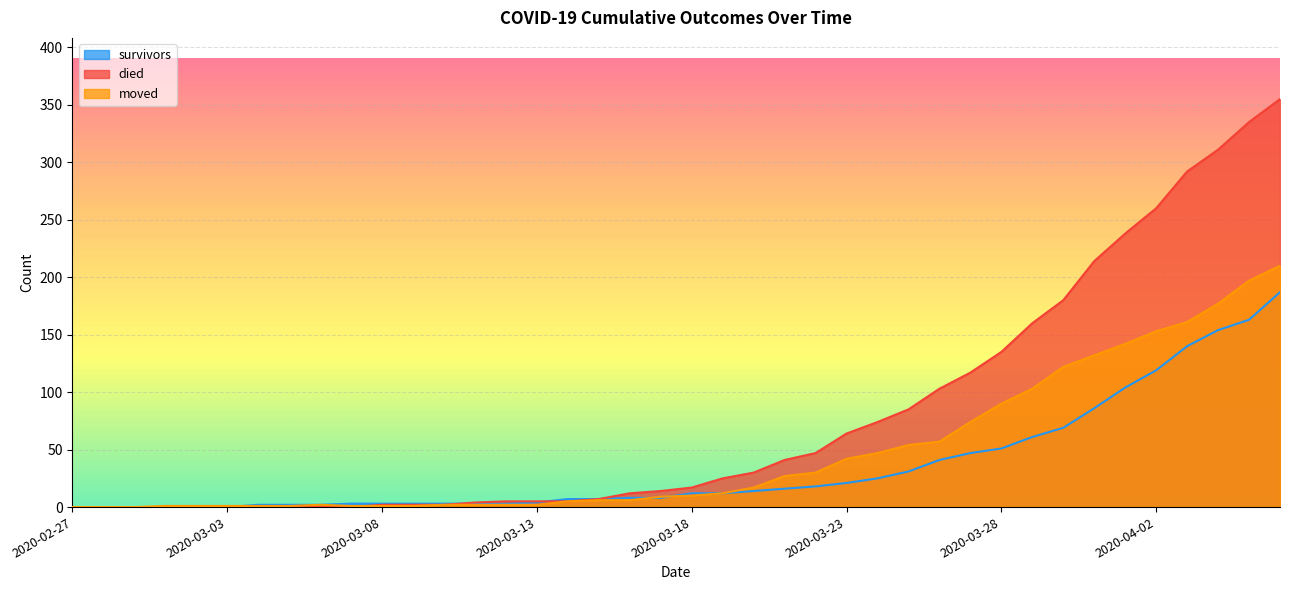

What is the difference between the second highest and minimum values in the moved series?

197